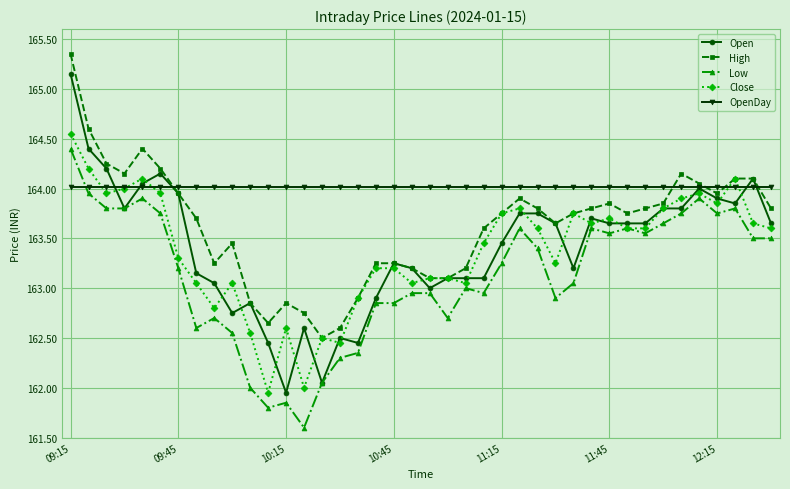

True or false: High has more than 1 points higher than both neighbors.

True